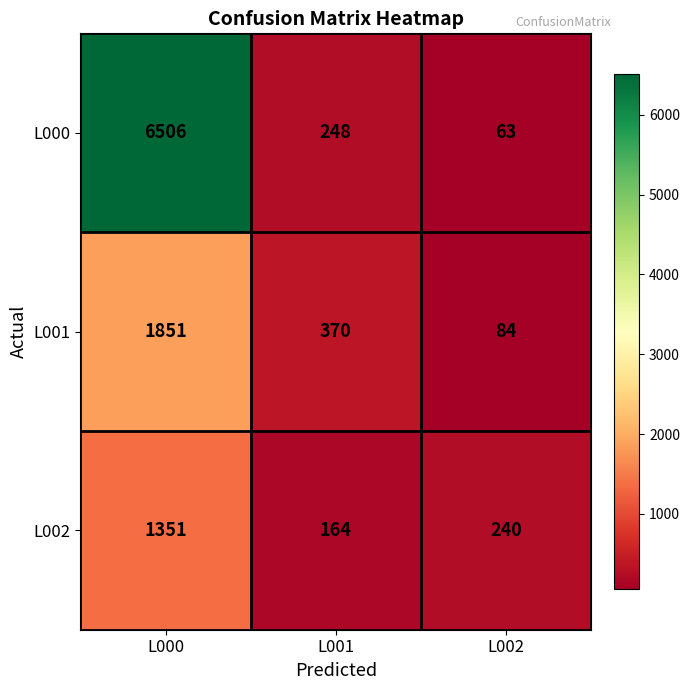

Is it true that L002 equals 1351 at L000?

True